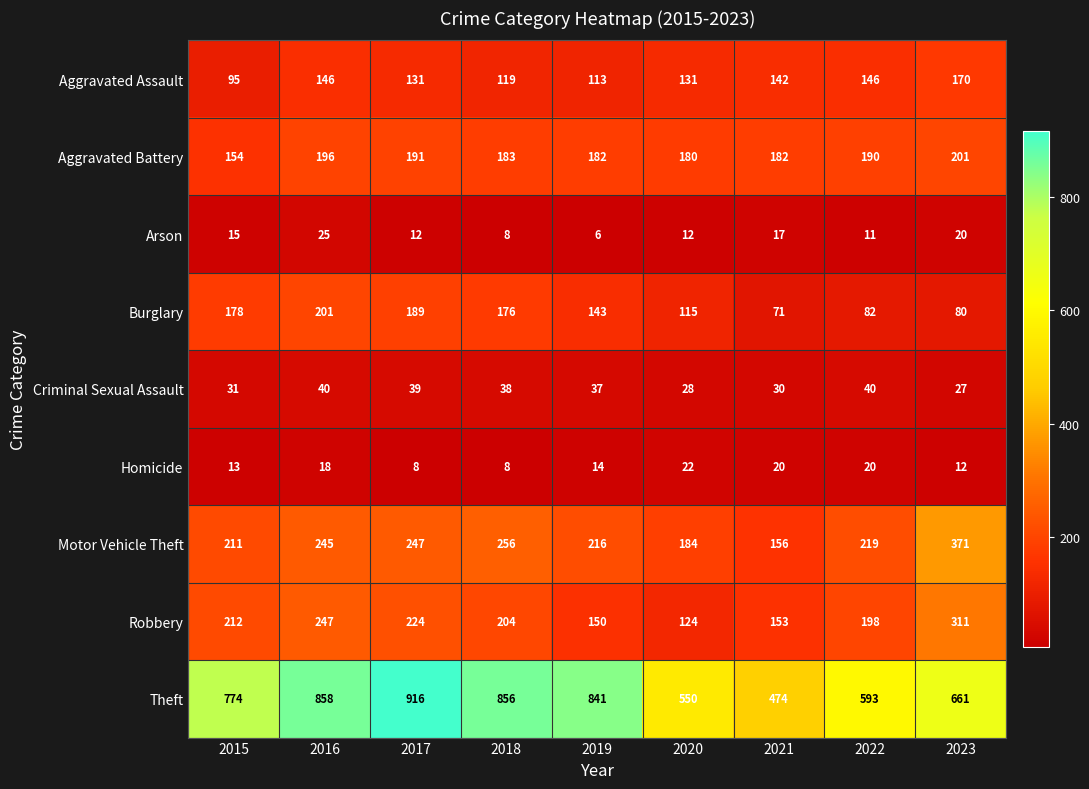

At 2021, list the series in order from smallest to largest.

Arson, Homicide, Criminal Sexual Assault, Burglary, Aggravated Assault, Robbery, Motor Vehicle Theft, Aggravated Battery, Theft